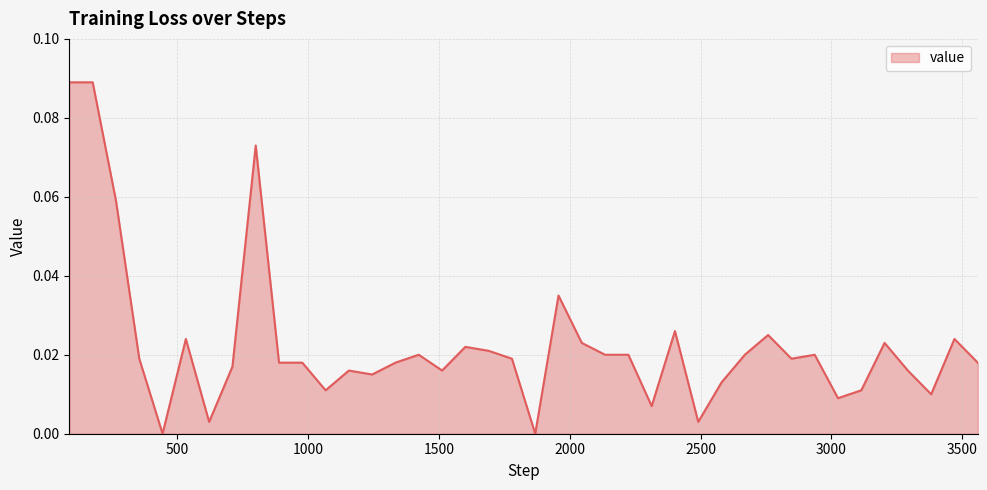

What is the difference between the maximum and minimum values?

0.1